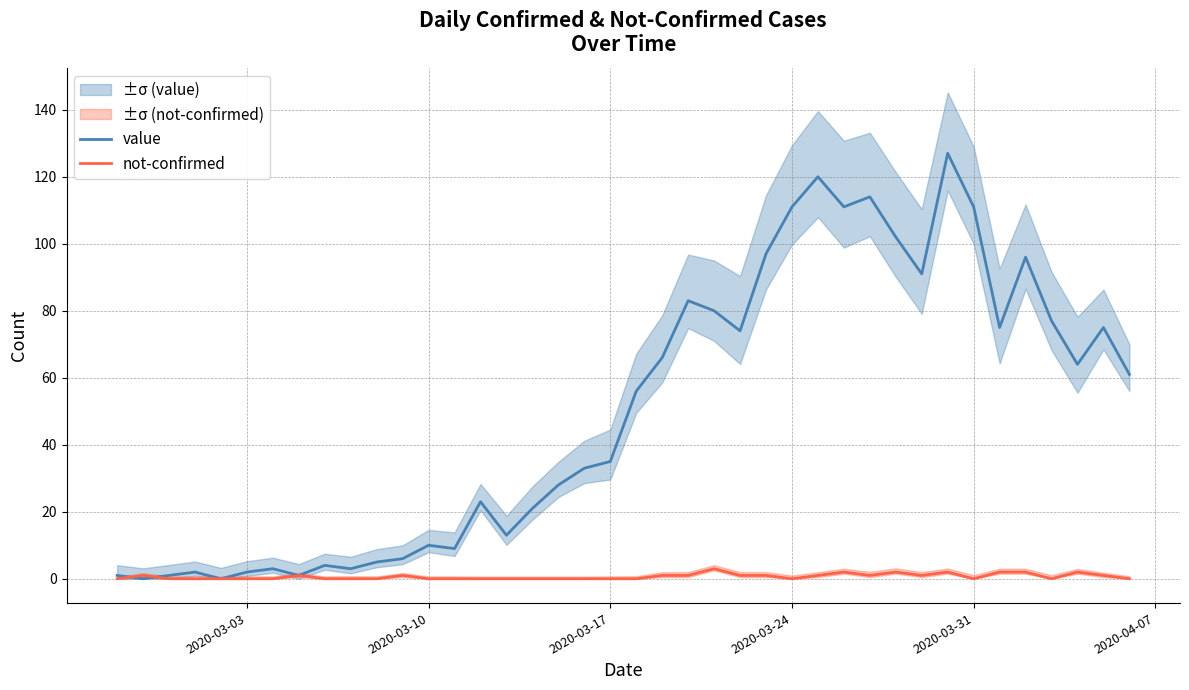

What is the value of the value point at the 4th from the left?

2